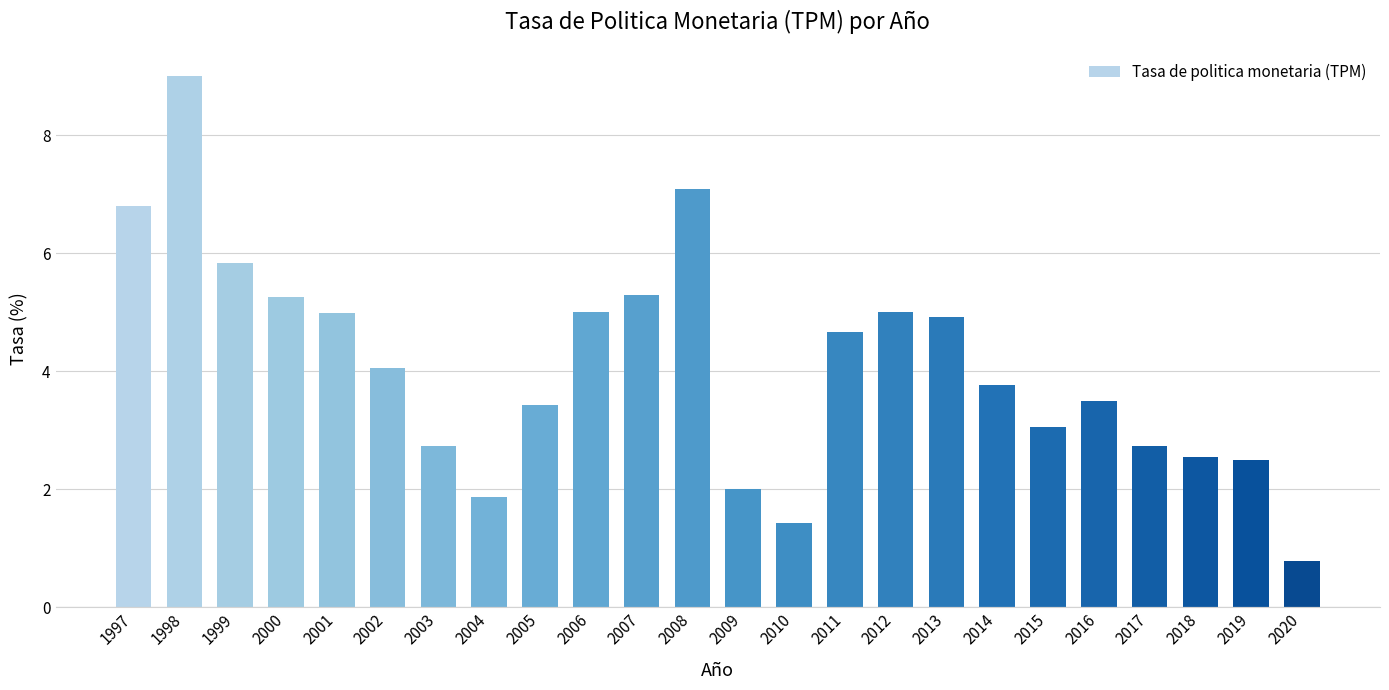

Read the value at 2008.

7.1